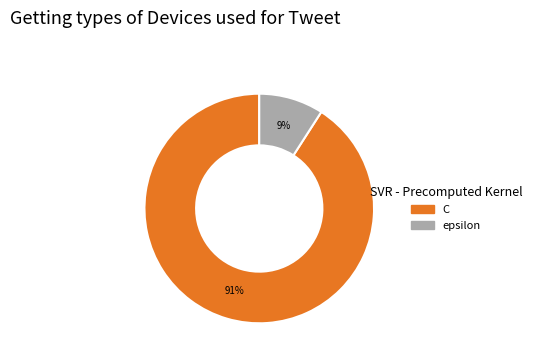

To the nearest percent, what portion does epsilon represent?

9%